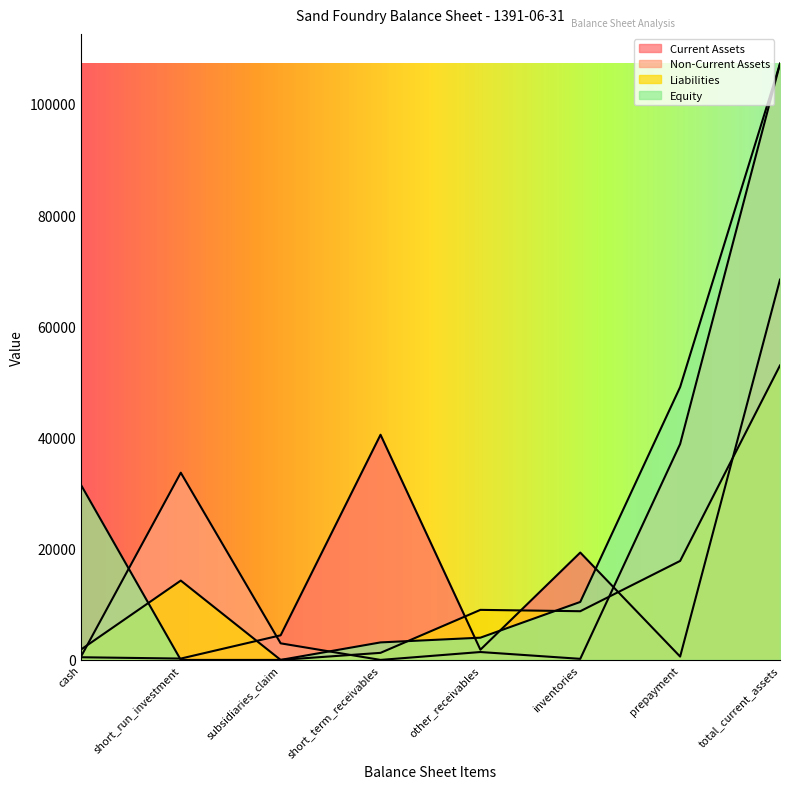

True or false: Current Assets has more than 1 interior local peaks.

True